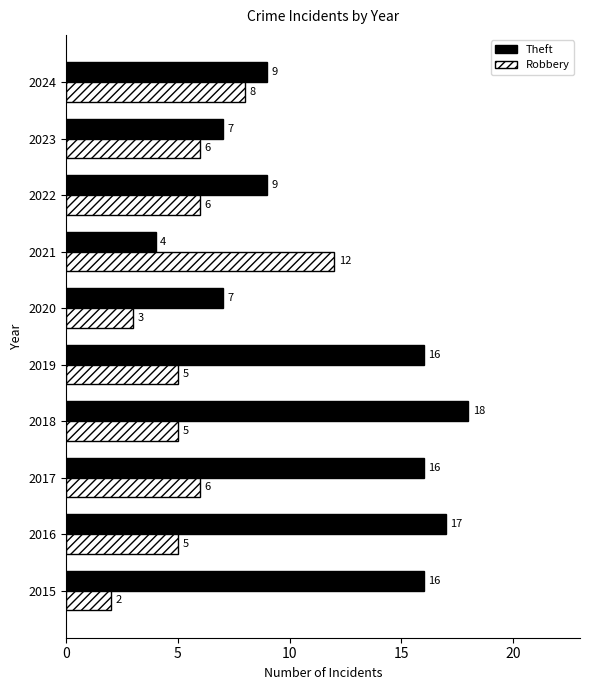

How many values in the Theft series are below 16?

5